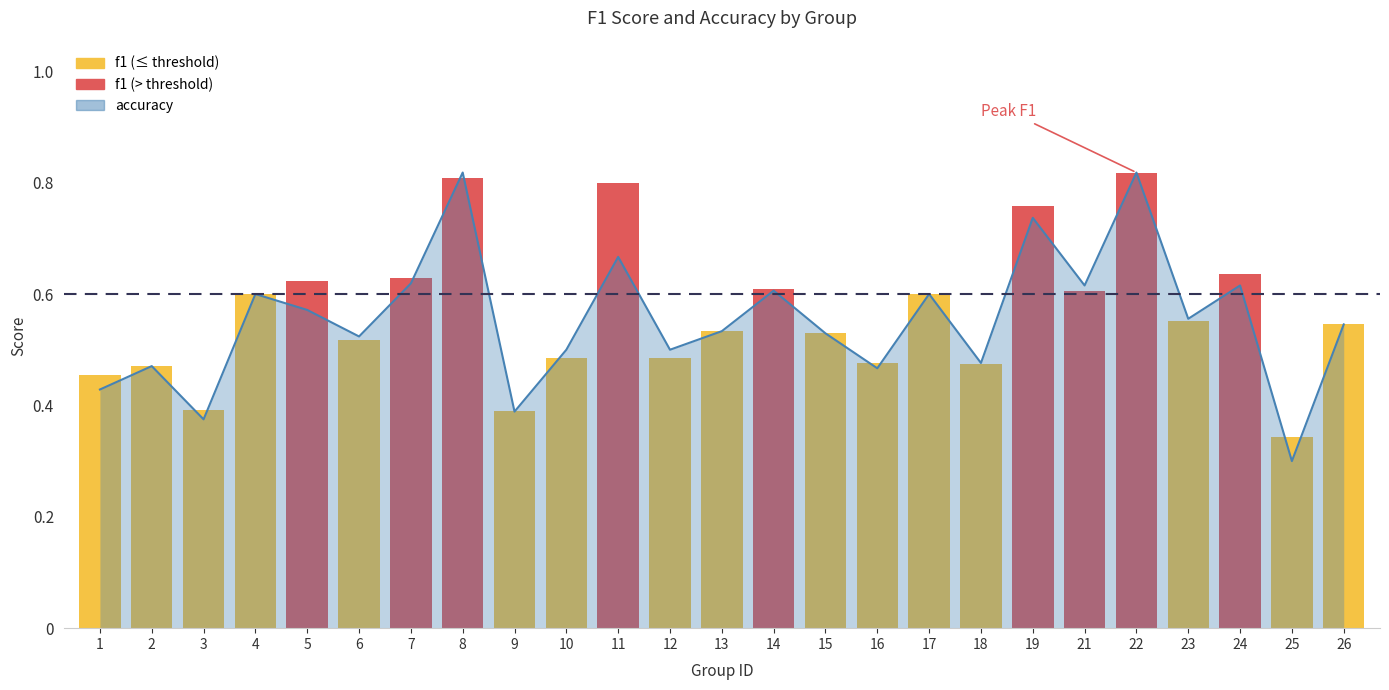

Which category has the highest value across all series?

8